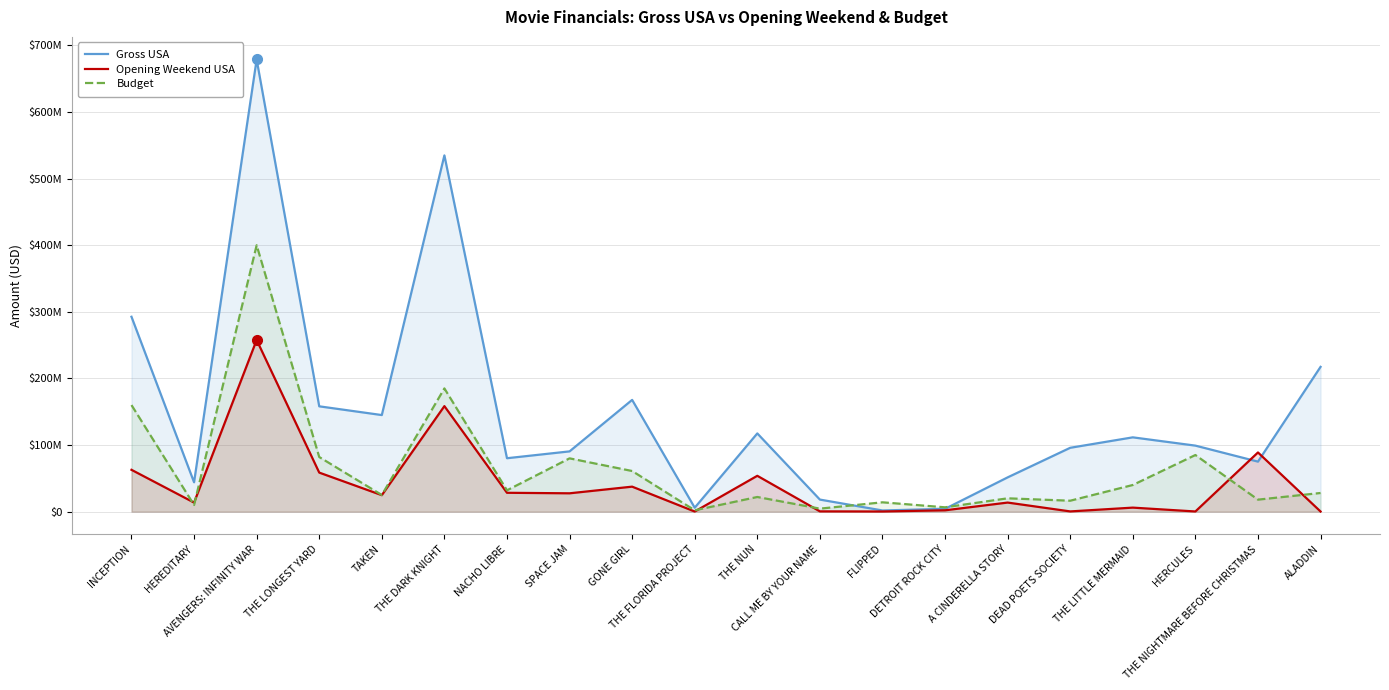

What is the difference between the highest and lowest values at INCEPTION?

229790858